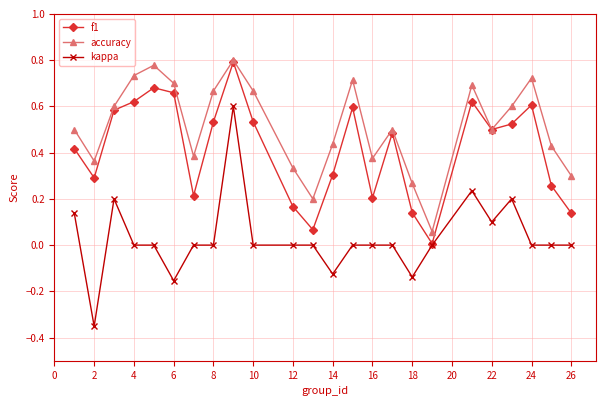

Which series has the largest range (max minus min)?

kappa